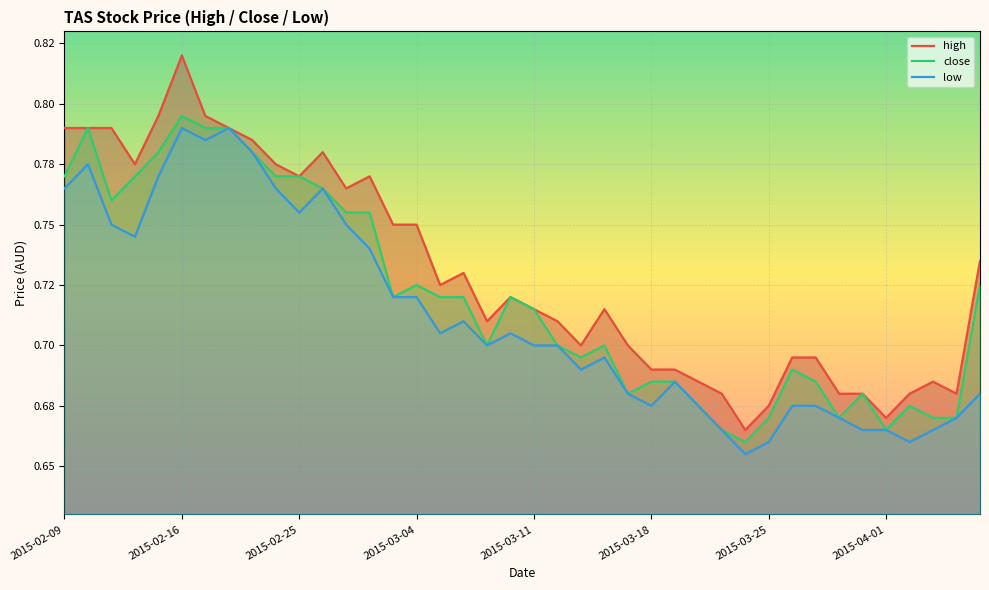

What is the sum of all low values?

28.5